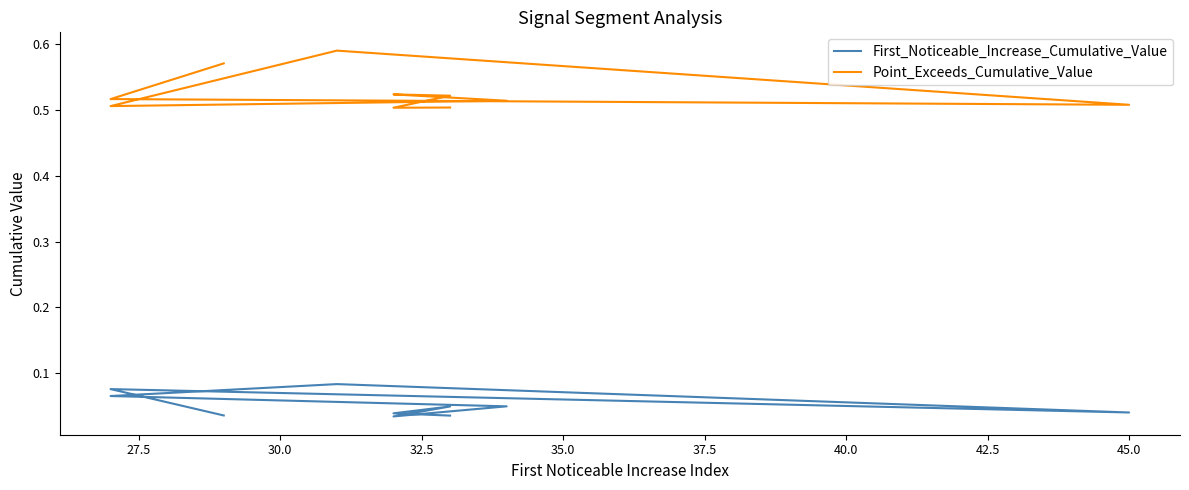

Is the value of Point_Exceeds_Cumulative_Value at 32.5 greater than the value of First_Noticeable_Increase_Cumulative_Value at 35.0?

Yes